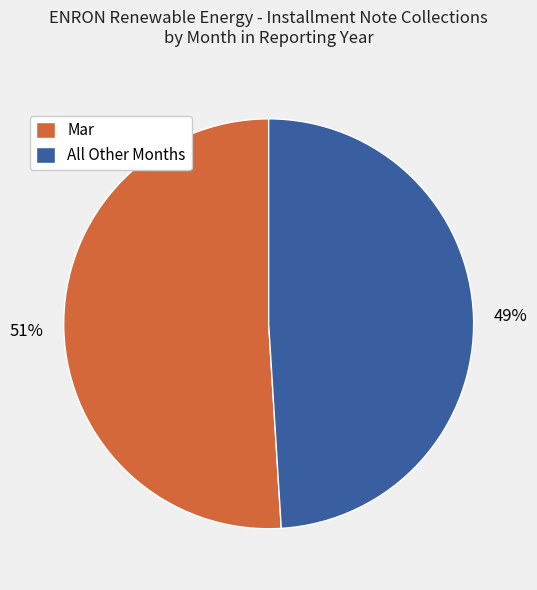

What is the majority slice?

Mar